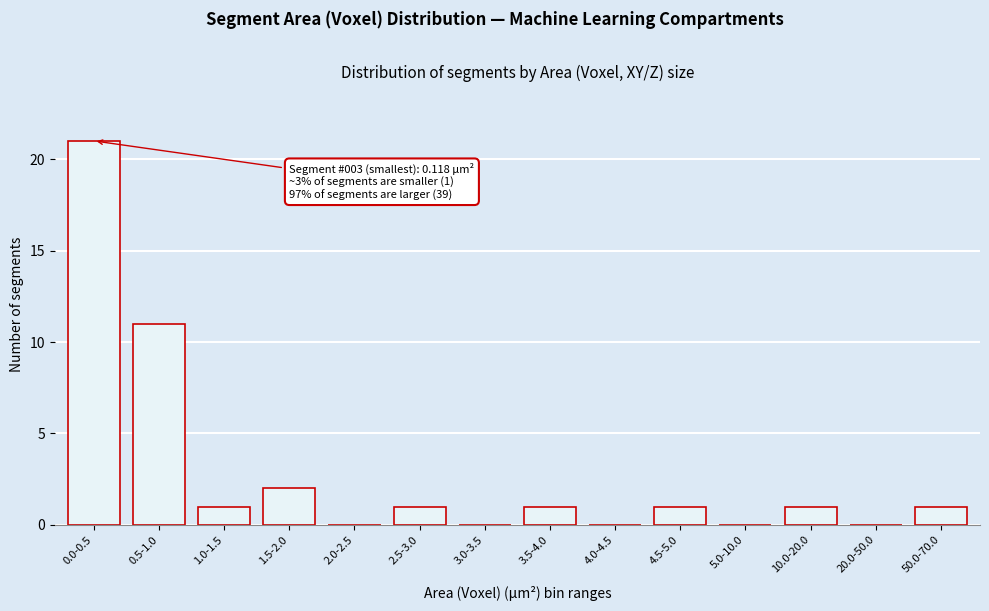

Reading left to right, list all the values displayed in this chart.

0.0-0.5=21	0.5-1.0=11	1.0-1.5=1	1.5-2.0=2	2.0-2.5=0	2.5-3.0=1	3.0-3.5=0	3.5-4.0=1	4.0-4.5=0	4.5-5.0=1	5.0-10.0=0	10.0-20.0=1	20.0-50.0=0	50.0-70.0=1